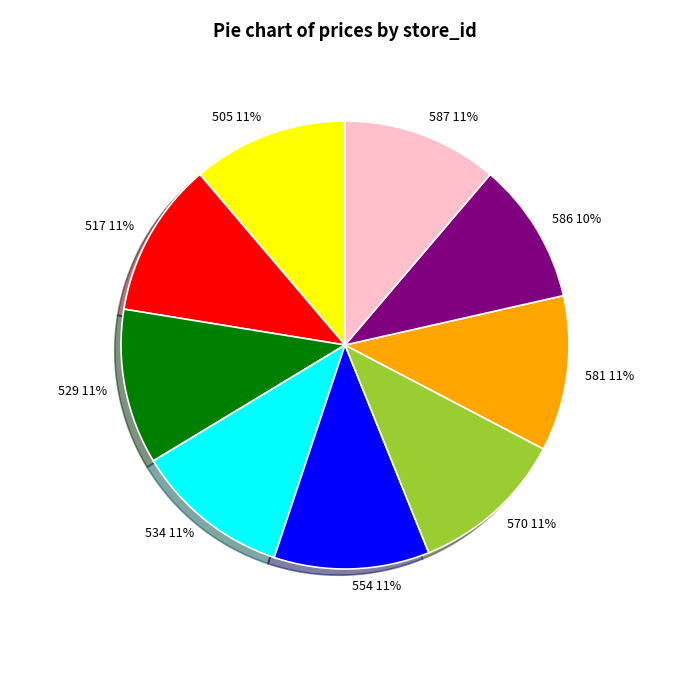

Approximately how many times larger is the value at 587 compared to 586?

1.1